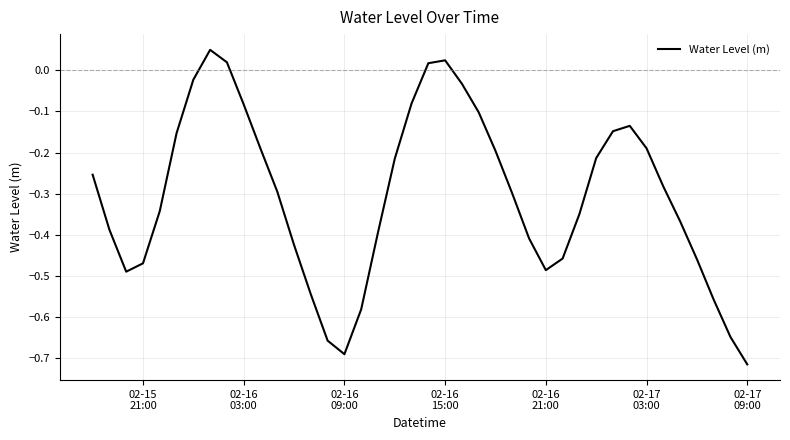

What is the difference between the maximum and minimum values?

0.8